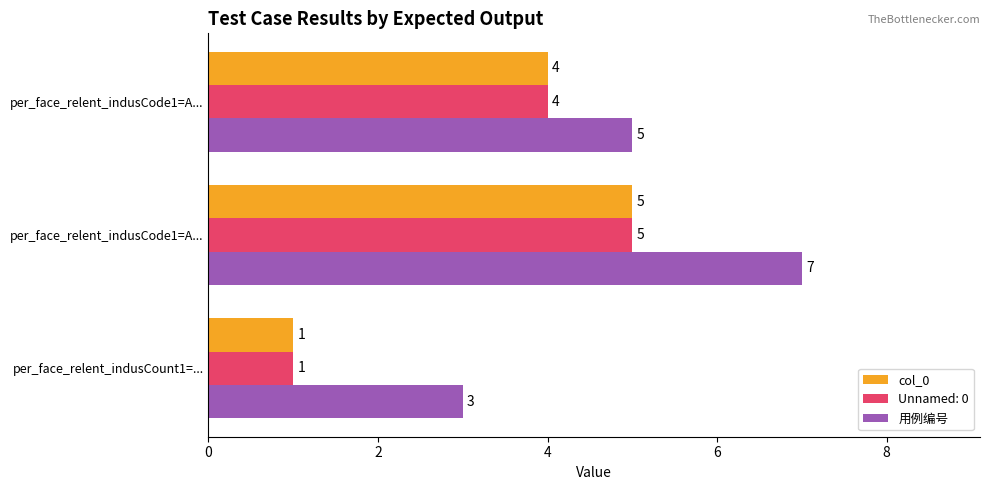

How many values in the col_0 series are below 4?

1